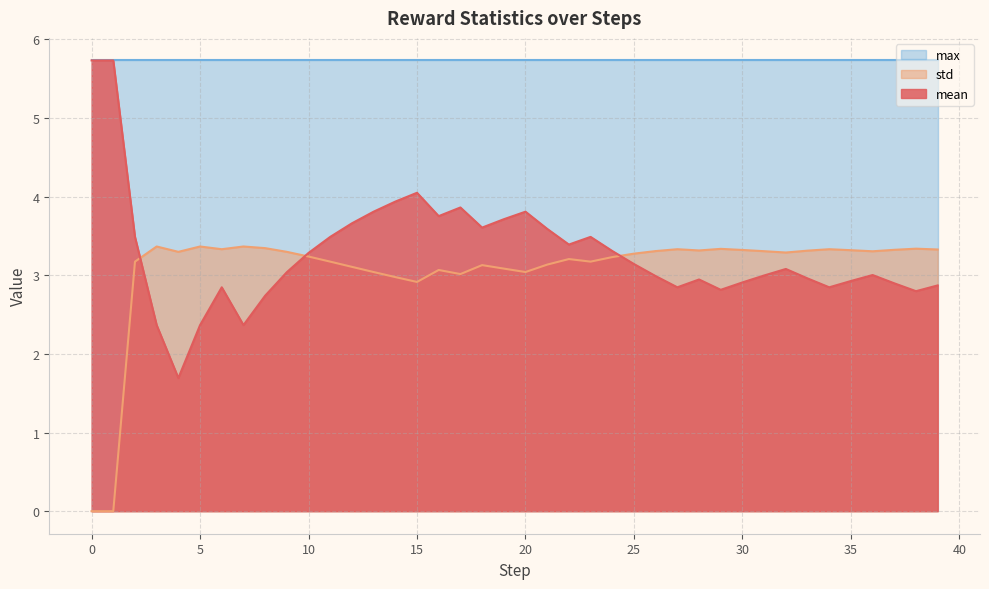

What is the difference between the mean values at 5 and 25?

0.8